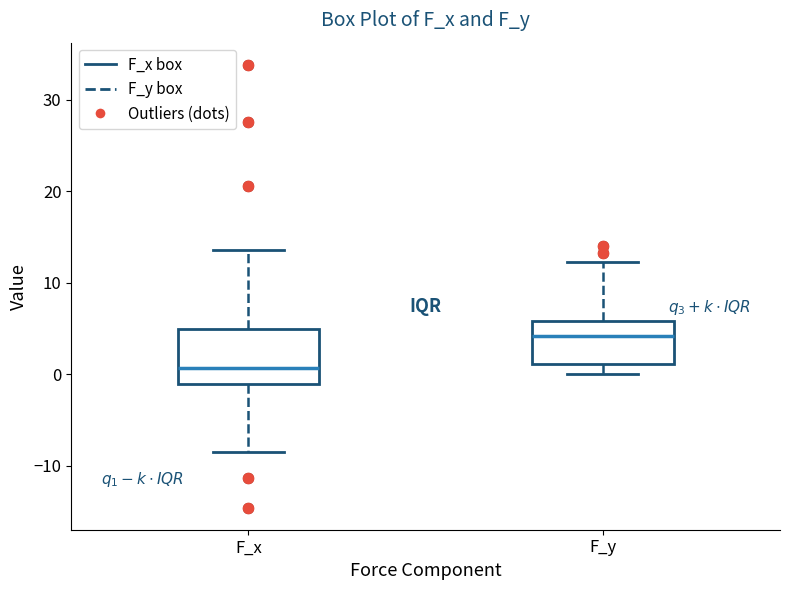

Where does the lower whisker of the box for F_x end on the y-axis? The values are not printed on the chart, so give them approximately, as read against the axis.

-9